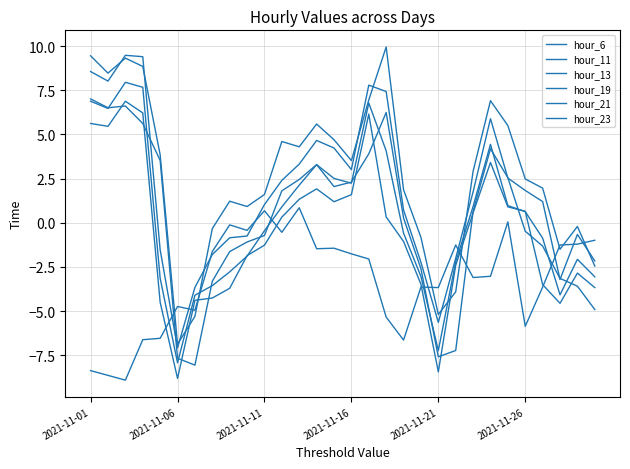

How many values in the hour_21 series are below 0?

15